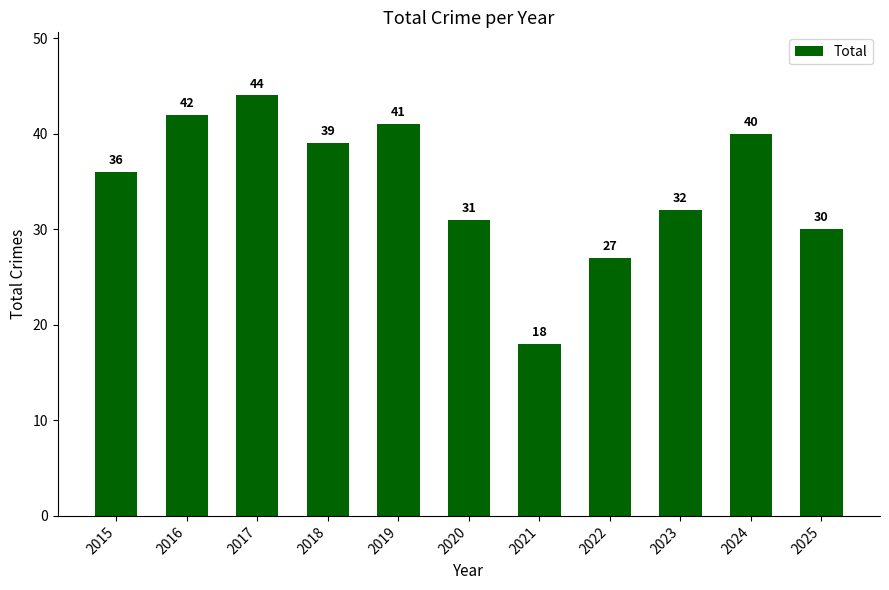

What is the difference between the values at 2024 and 2018?

1